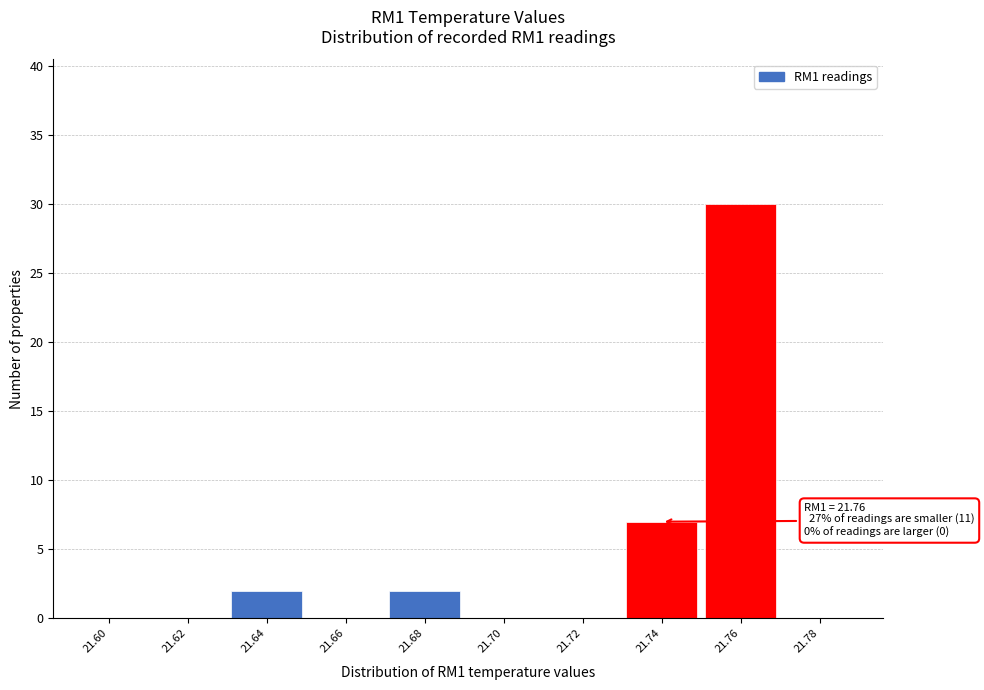

Reading right to left, what are all the values shown in this chart?

21.78=0	21.76=30	21.74=7	21.72=0	21.70=0	21.68=2	21.66=0	21.64=2	21.62=0	21.60=0